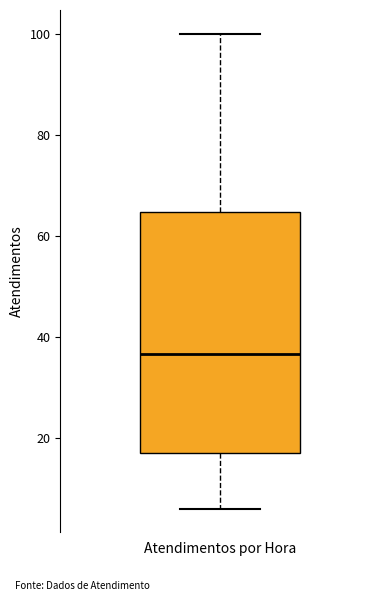

Transcribe this box plot: give where the median line is, the range the box spans, and where the two whiskers end, as read against the y-axis. The values are not printed on the chart, so give them approximately, as read against the axis.

median 36, box 18 to 64, whiskers 6 to 100